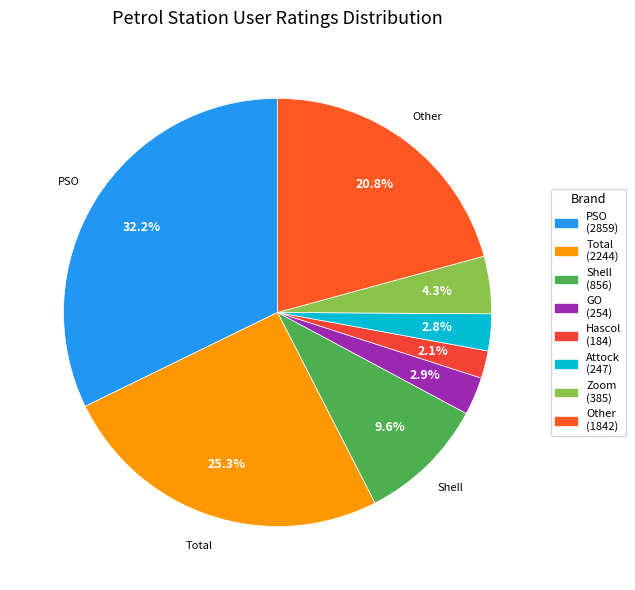

How many segments does this pie chart have?

8